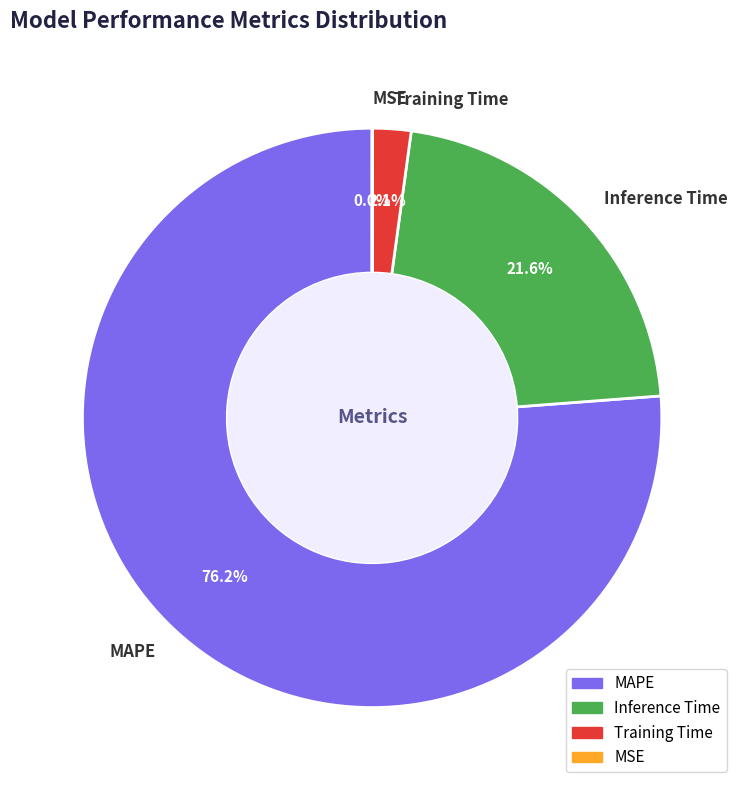

To the nearest percent, what percentage of the pie is Inference Time?

22%